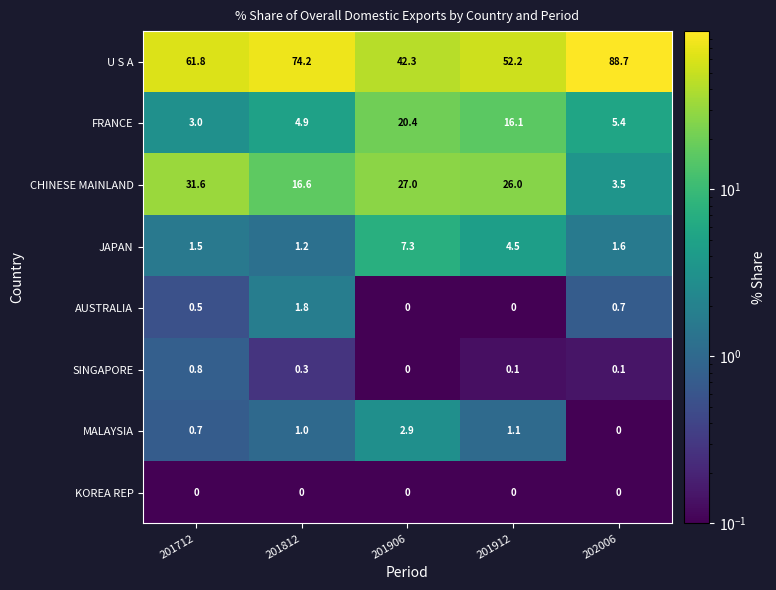

What is the difference between the maximum and minimum values in the CHINESE MAINLAND series?

28.1